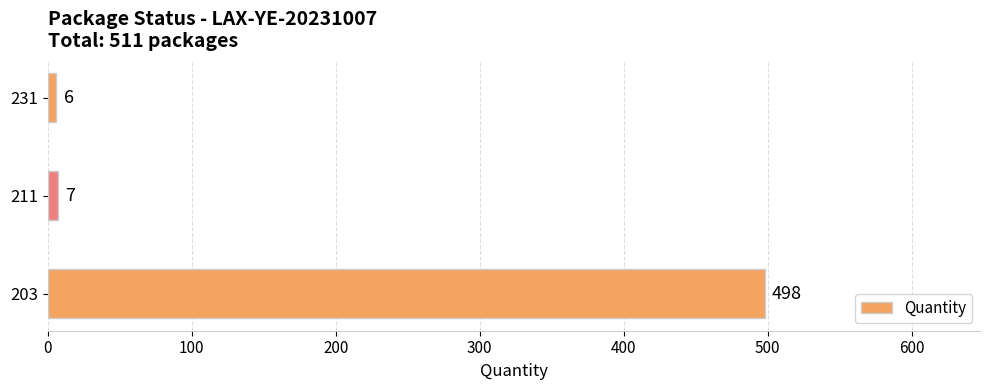

What is the average value?

170